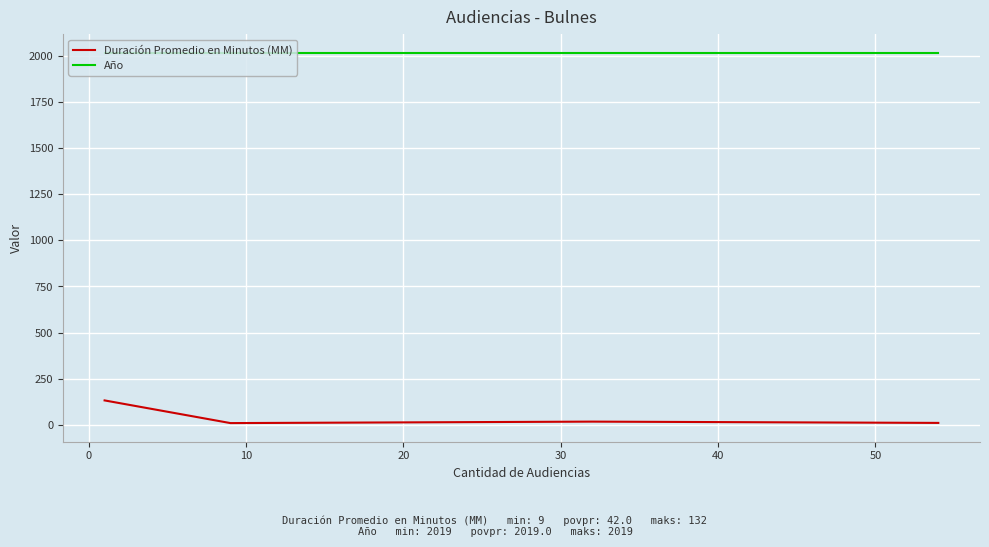

Which series has the largest total across all categories?

Año